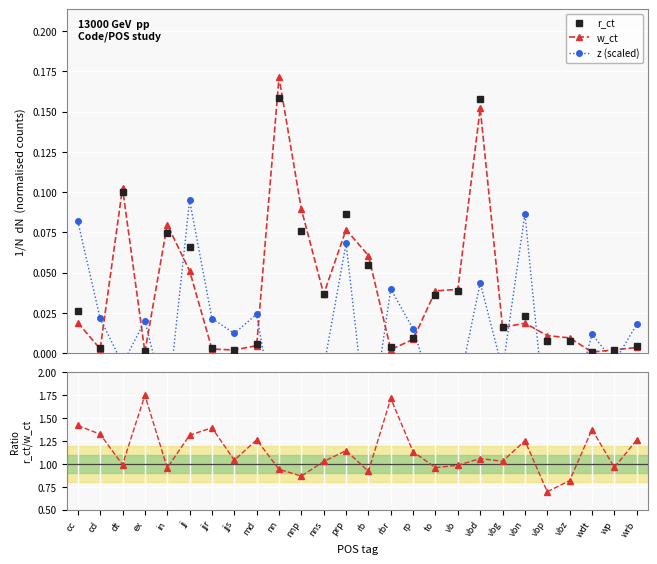

Which series ends up on top after the final intersection of r_ct and z (scaled)?

z (scaled)